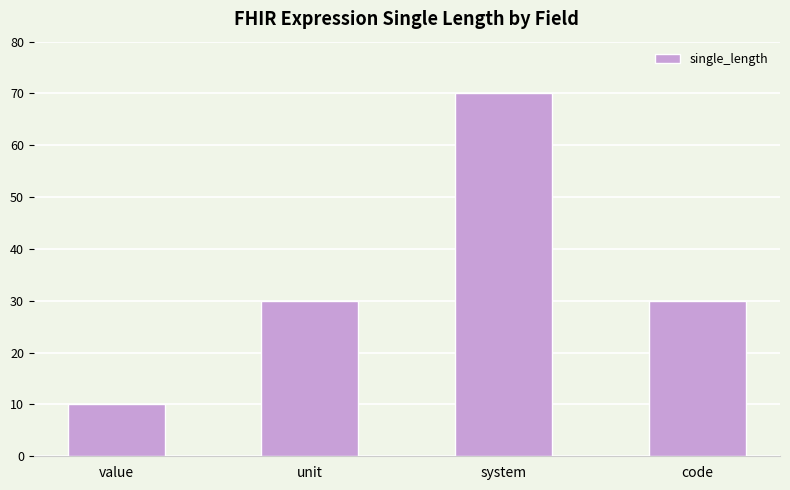

What is the difference between the maximum and minimum values?

60